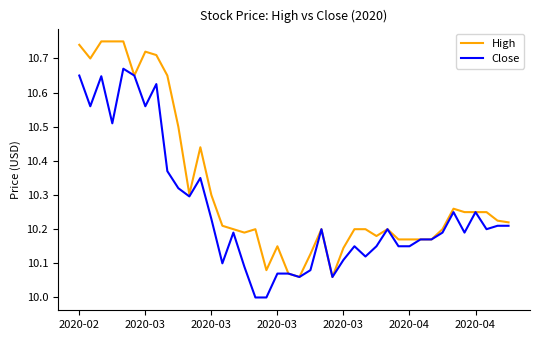

Which series has the largest range (max minus min)?

High